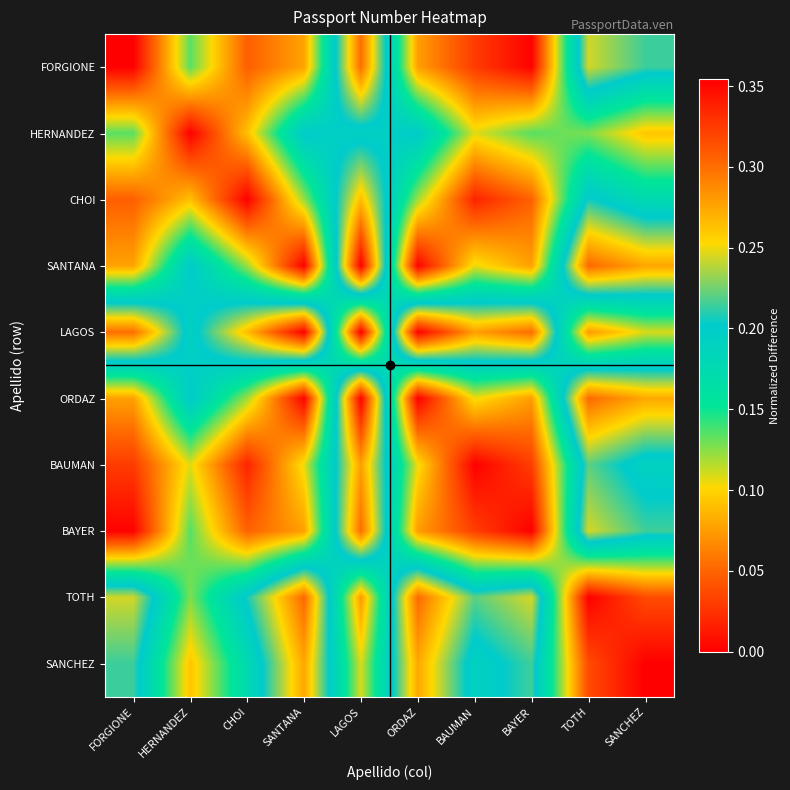

What is the spread (max minus min) of values at CHOI?

0.3